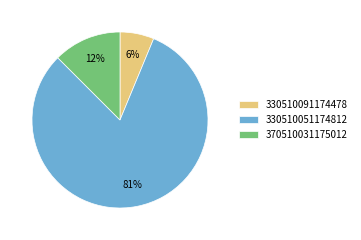

What percentage is the 330510091174478 slice, to the nearest percent?

6%